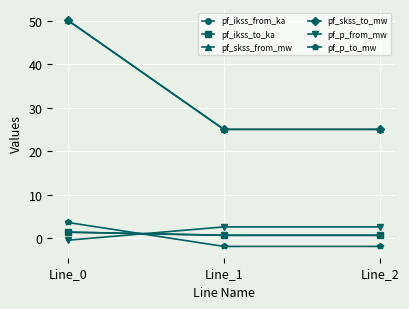

Read the pf_p_to_mw value at Line_2.

-1.8